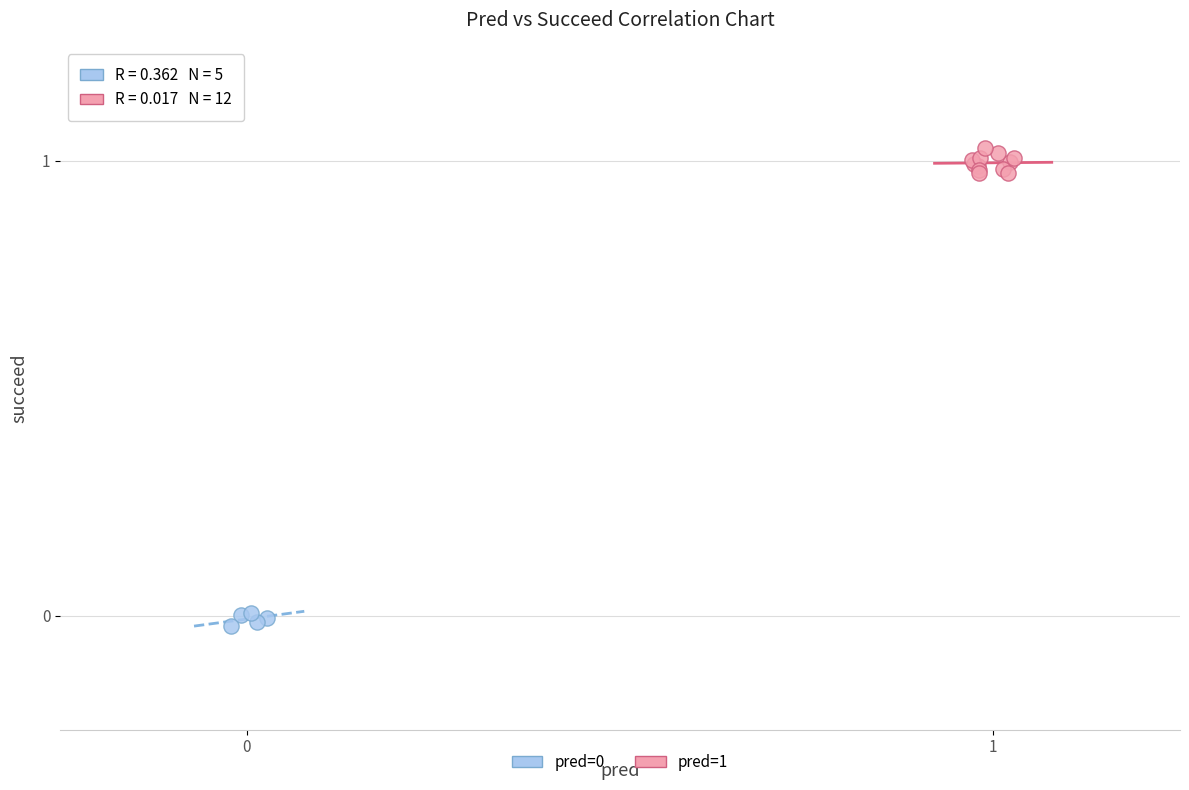

Which series has the widest spread of Y values?

pred=1